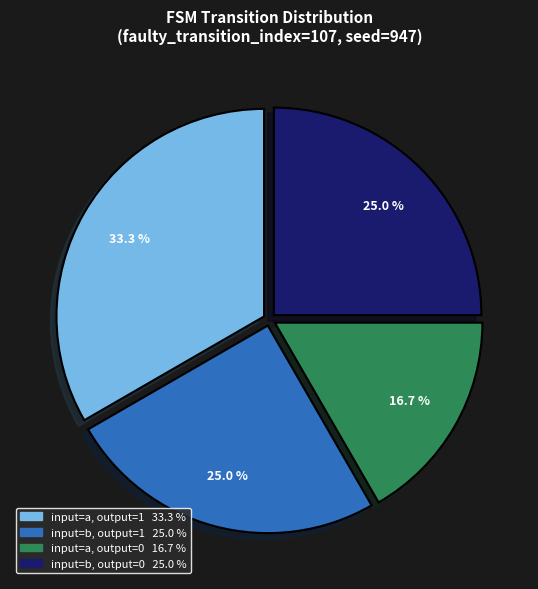

Is there a majority slice in this chart?

No